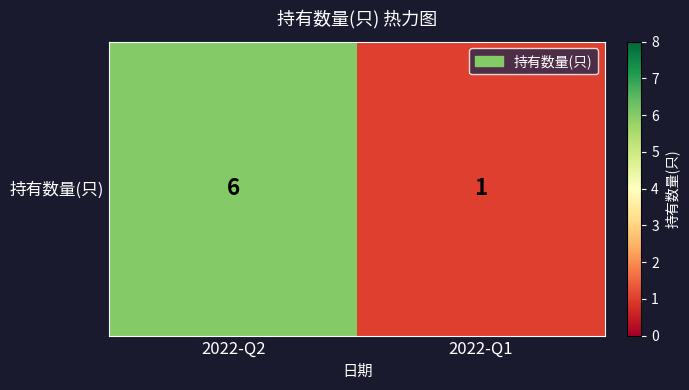

List the labels in order of value, smallest first.

2022-Q1, 2022-Q2